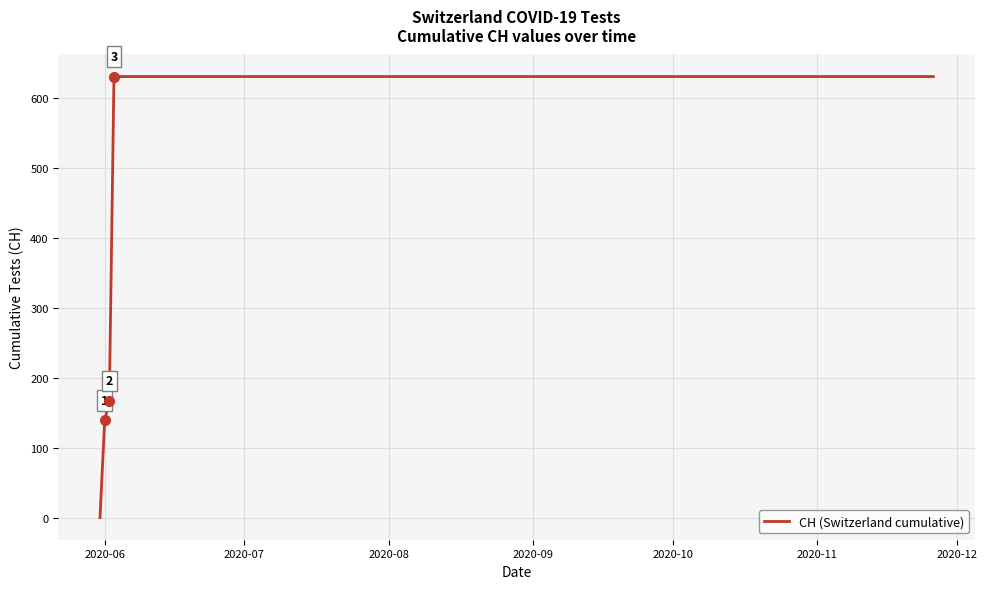

Reading left to right, extract all data points from this chart.

0	139	167	631	631	631	631	631	631	631	631	631	631	631	631	631	631	631	631	631	631	631	631	631	631	631	631	631	631	631	631	631	631	631	631	631	631	631	631	631